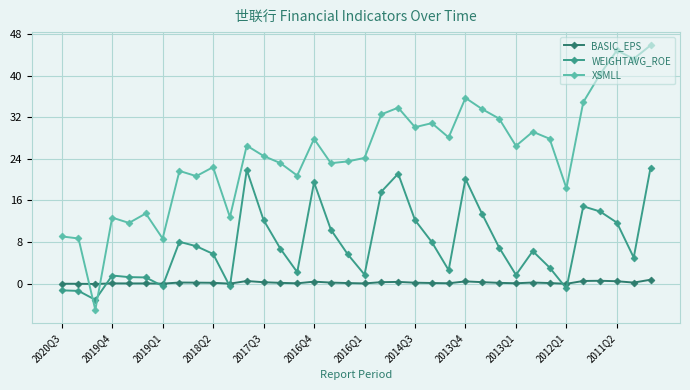

How many distinct data groups are displayed?

3